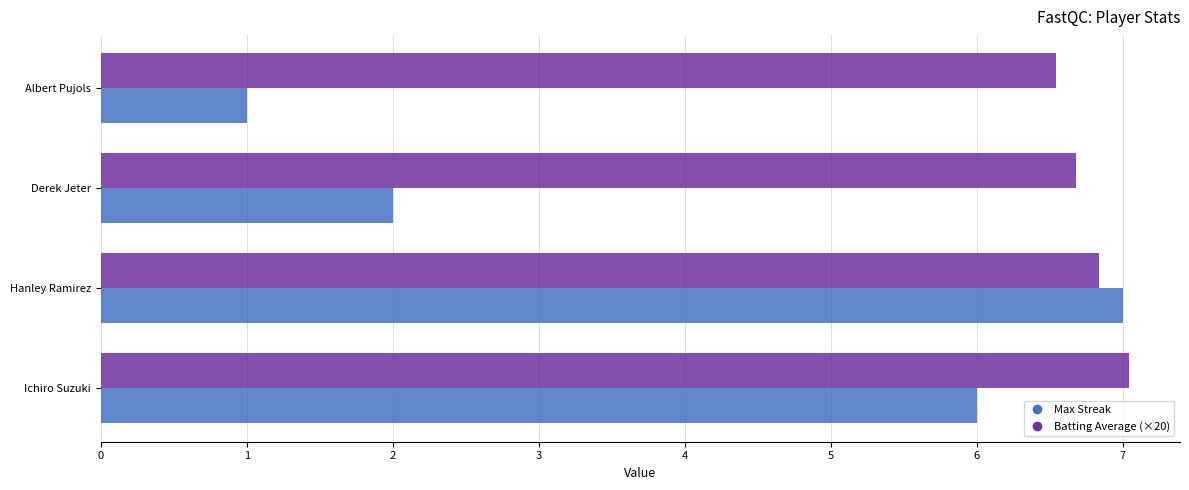

Is it true that Max Streak equals 1.0 at Albert Pujols?

True